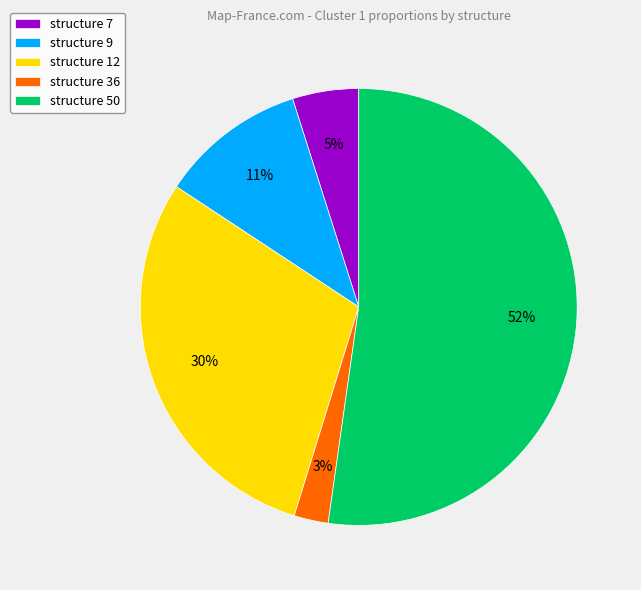

How many slices are in this pie chart?

5